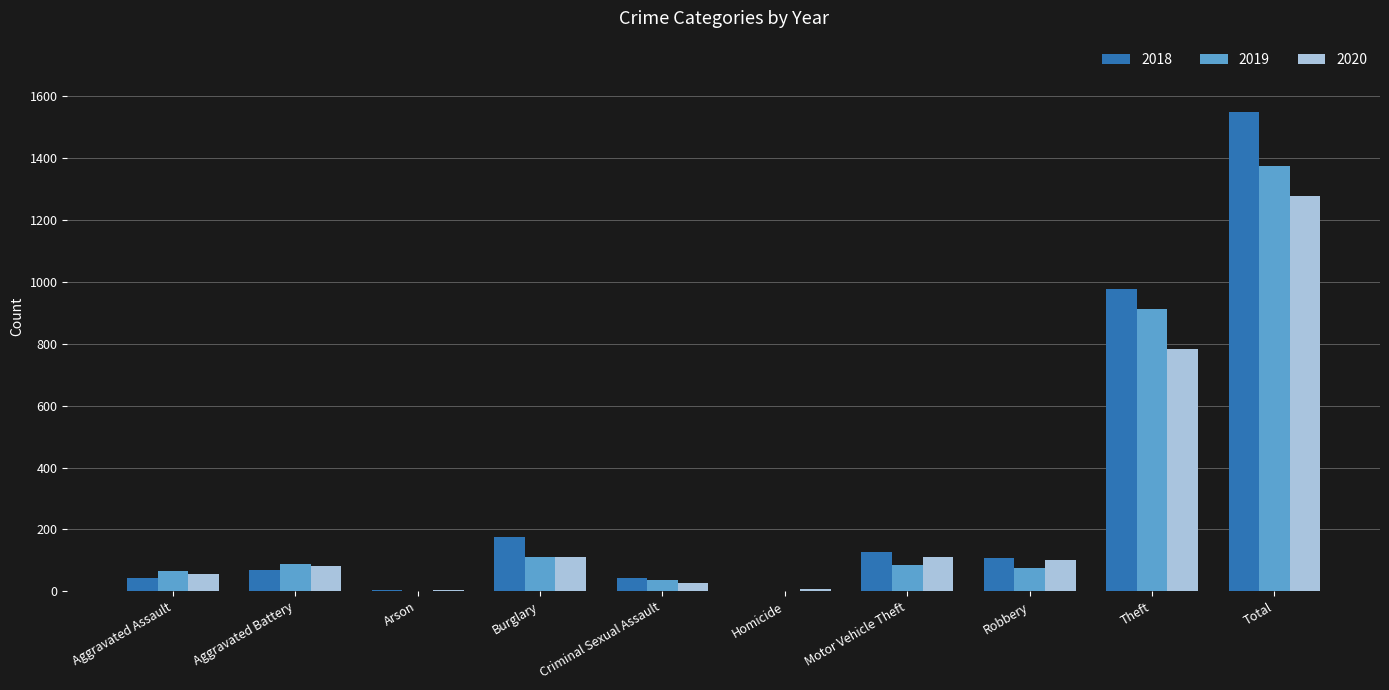

Is it true that 2019 equals 1434 at Theft?

False